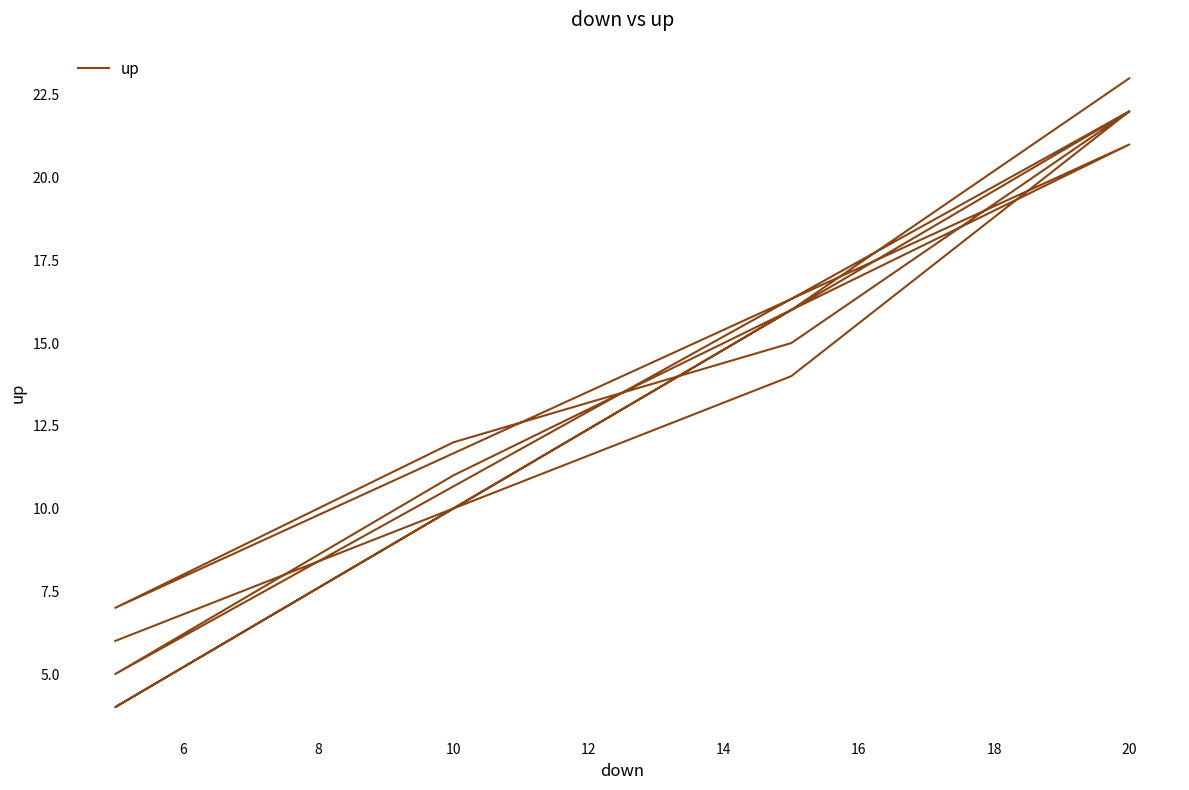

What is the minimum value shown in the chart?

4